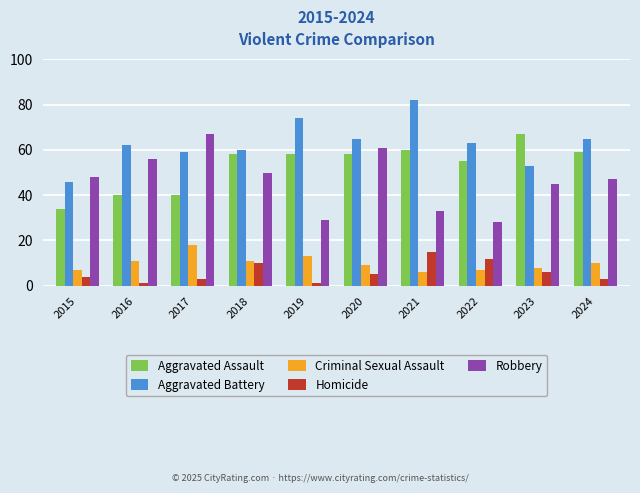

Are the bars horizontal?

No